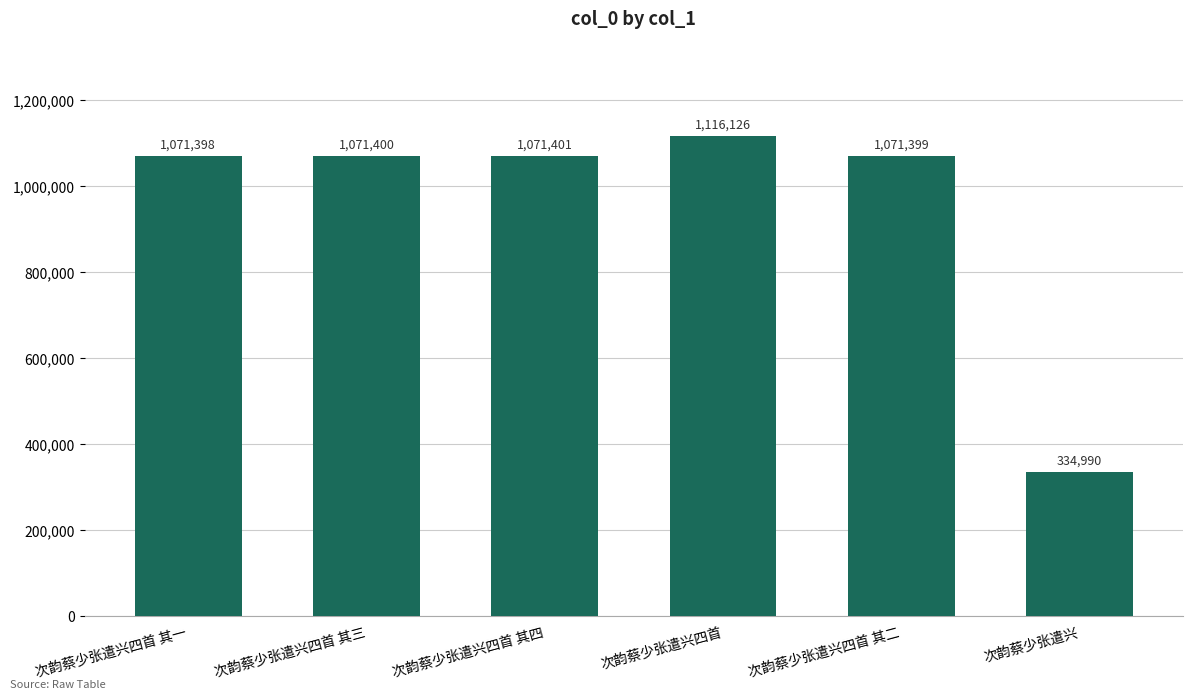

True or false: the data shows 1071401 at 次韵蔡少张遣兴四首 其四.

True